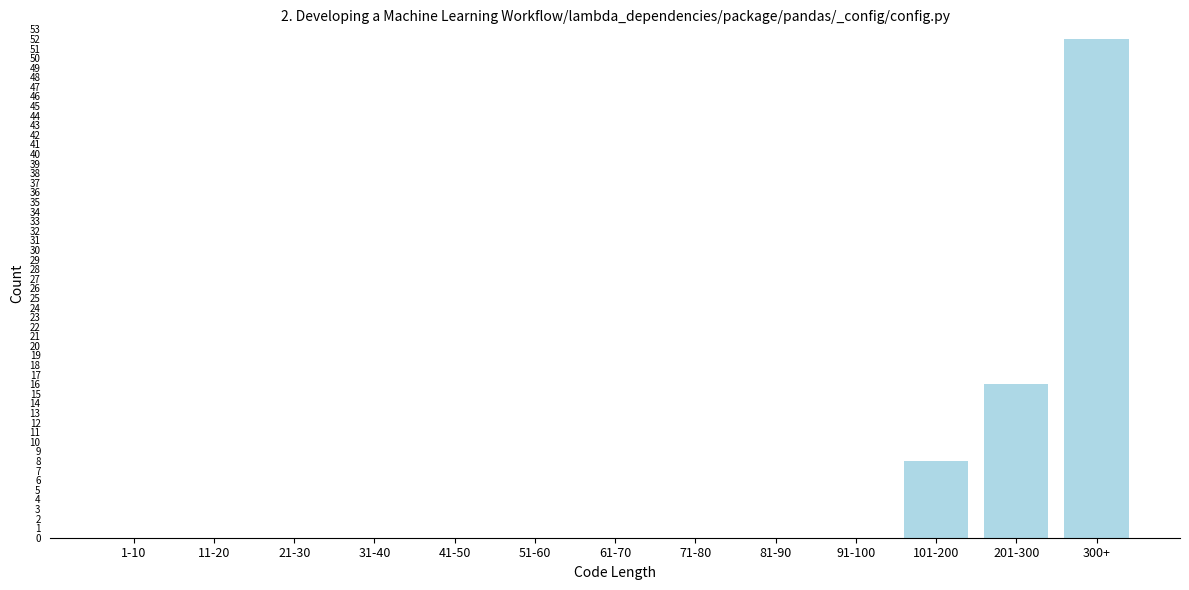

Reading left to right, transcribe all the data shown in this chart.

1-10=0	11-20=0	21-30=0	31-40=0	41-50=0	51-60=0	61-70=0	71-80=0	81-90=0	91-100=0	101-200=8	201-300=16	300+=52